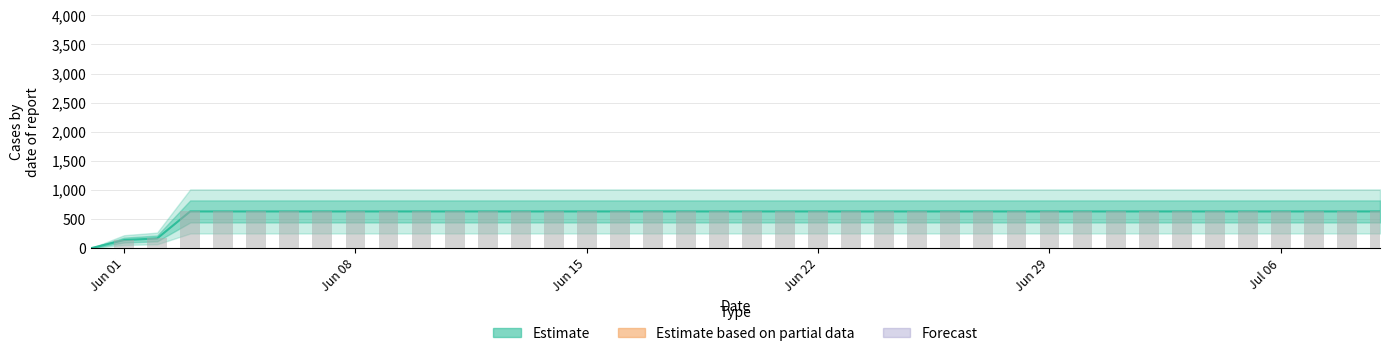

Are the bars horizontal?

No